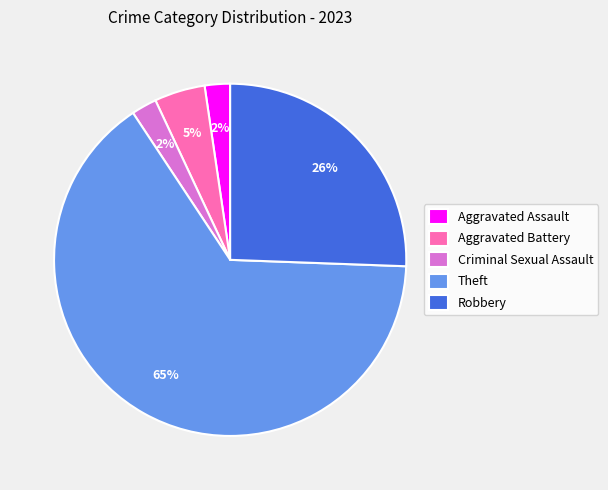

How many slices are in this pie chart?

5